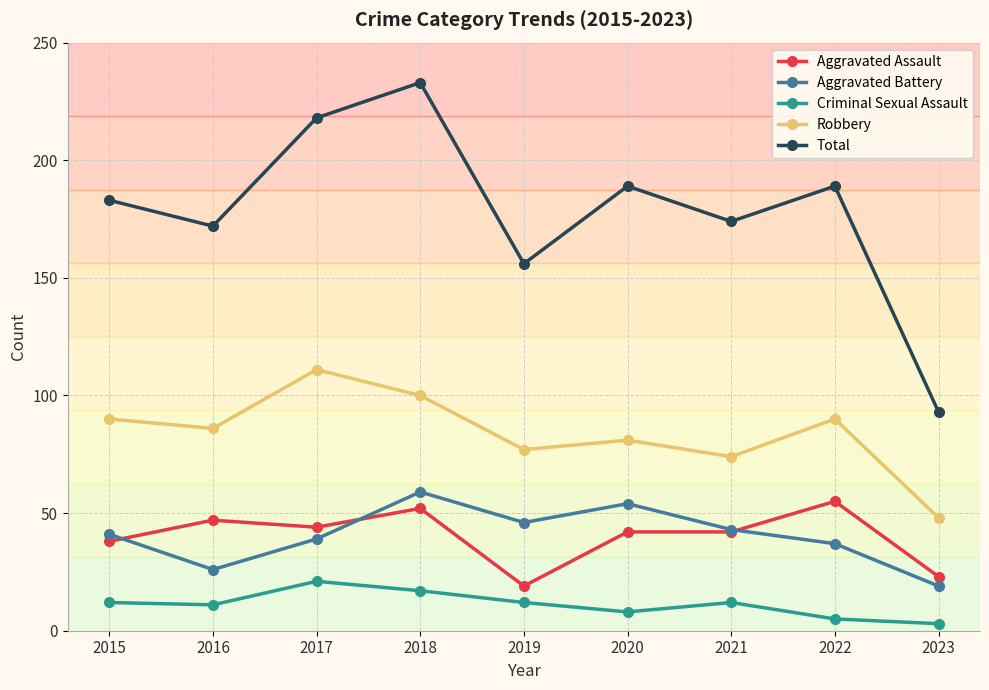

What is the spread (max minus min) of values at 2015?

171